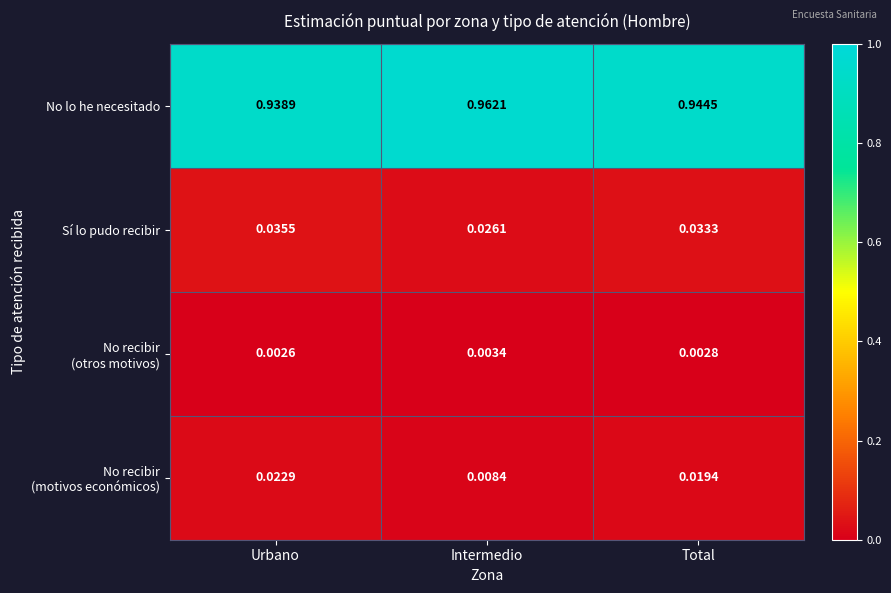

Which category has the highest value across all series?

Intermedio